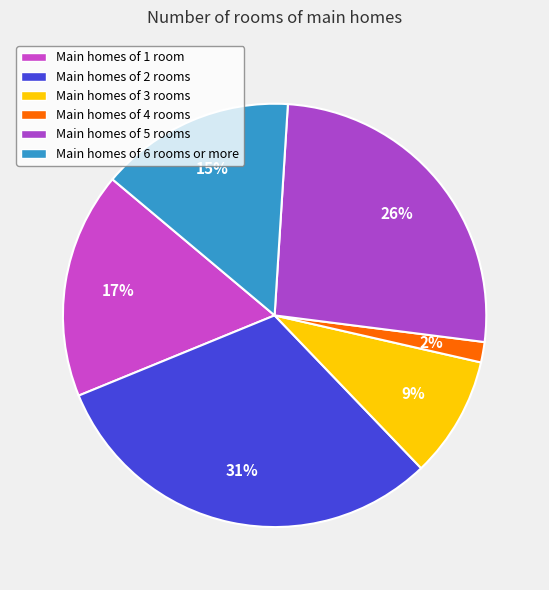

How many segments does this pie chart have?

6